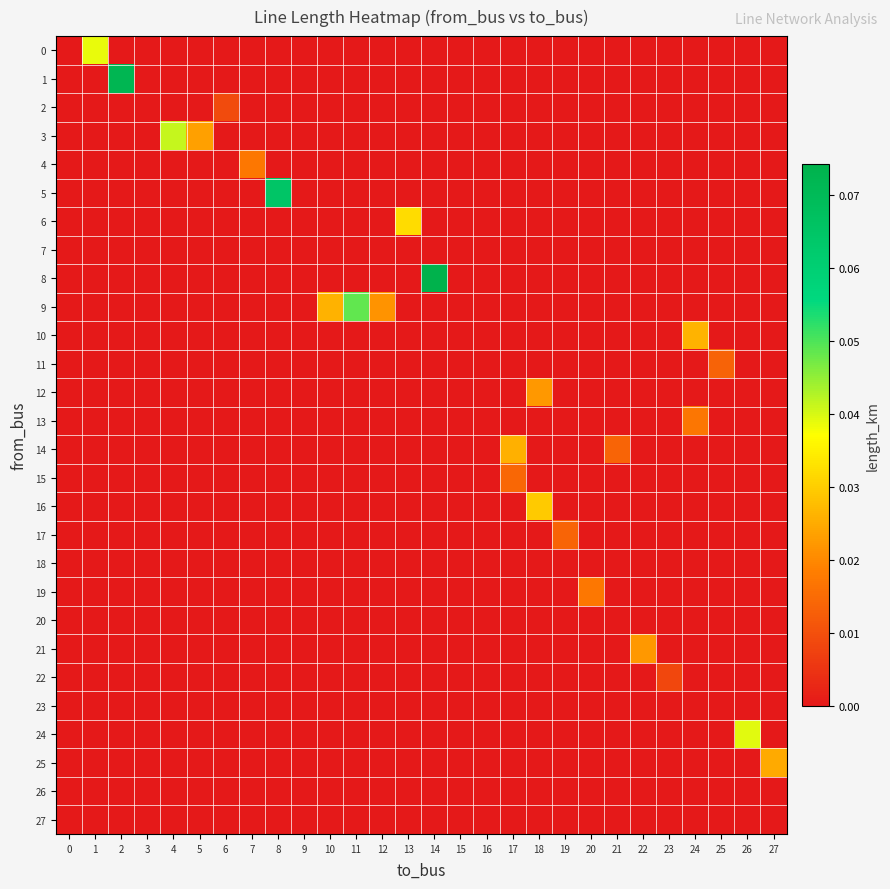

Which category has the highest value across all series?

14